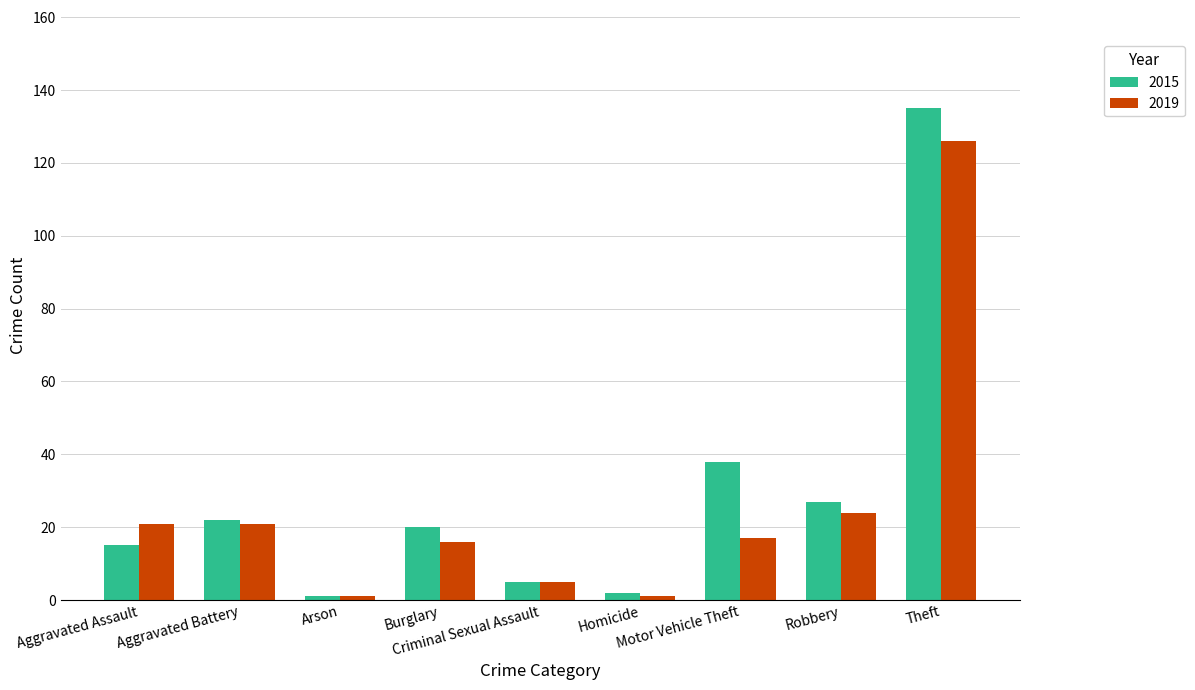

Which series has the largest total across all categories?

2015